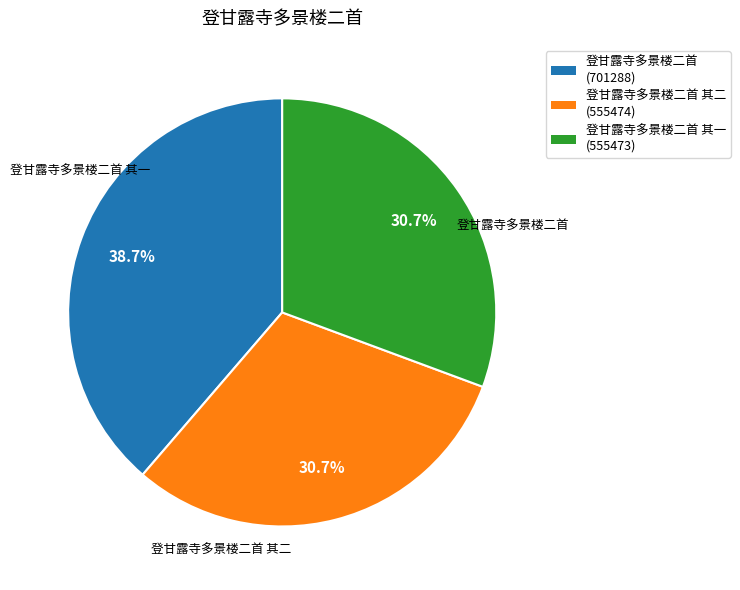

Combined, what portion of the pie is 登甘露寺多景楼二首 其二 (555474) and 登甘露寺多景楼二首 (701288)?

69.3%